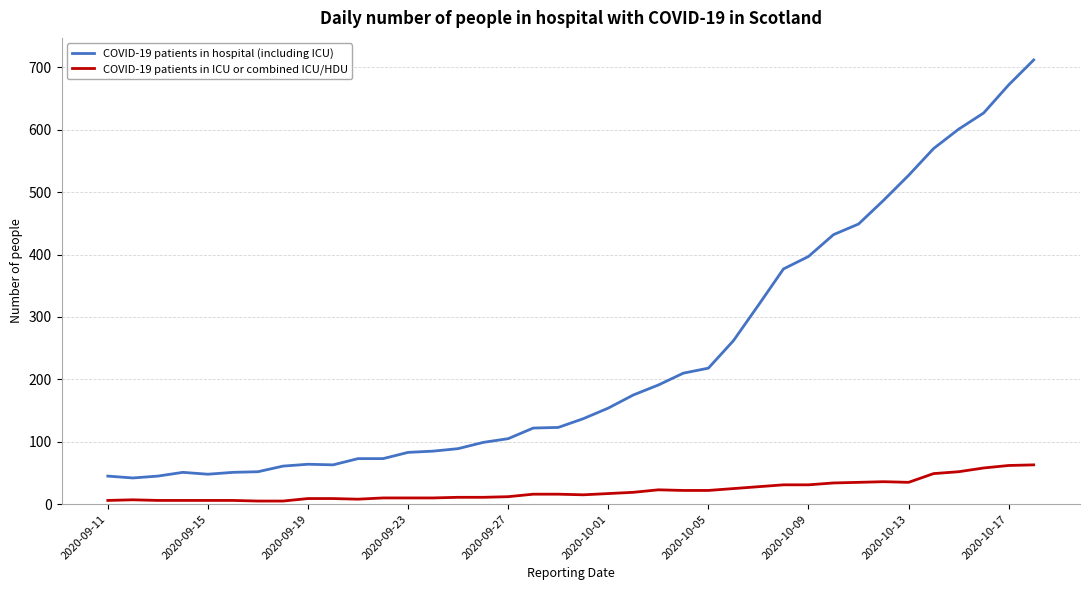

How many series are shown in this chart?

2